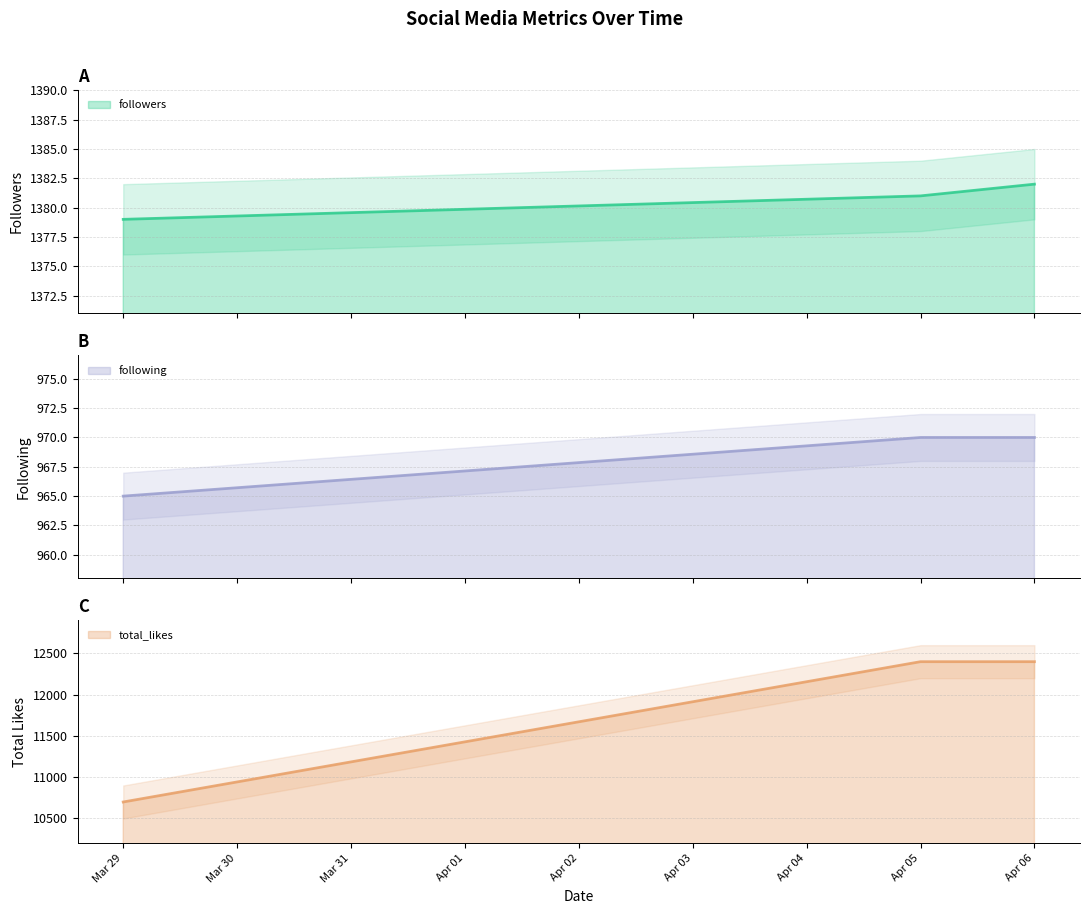

The value of followers at Apr 06 is 2010. True or false?

False